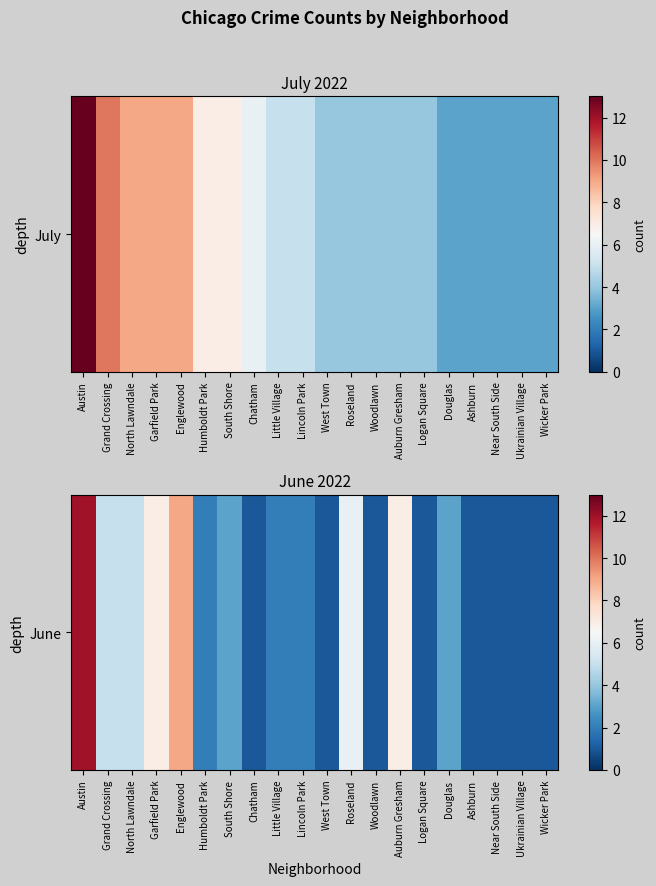

Is it true that the value at Garfield Park is 12?

False